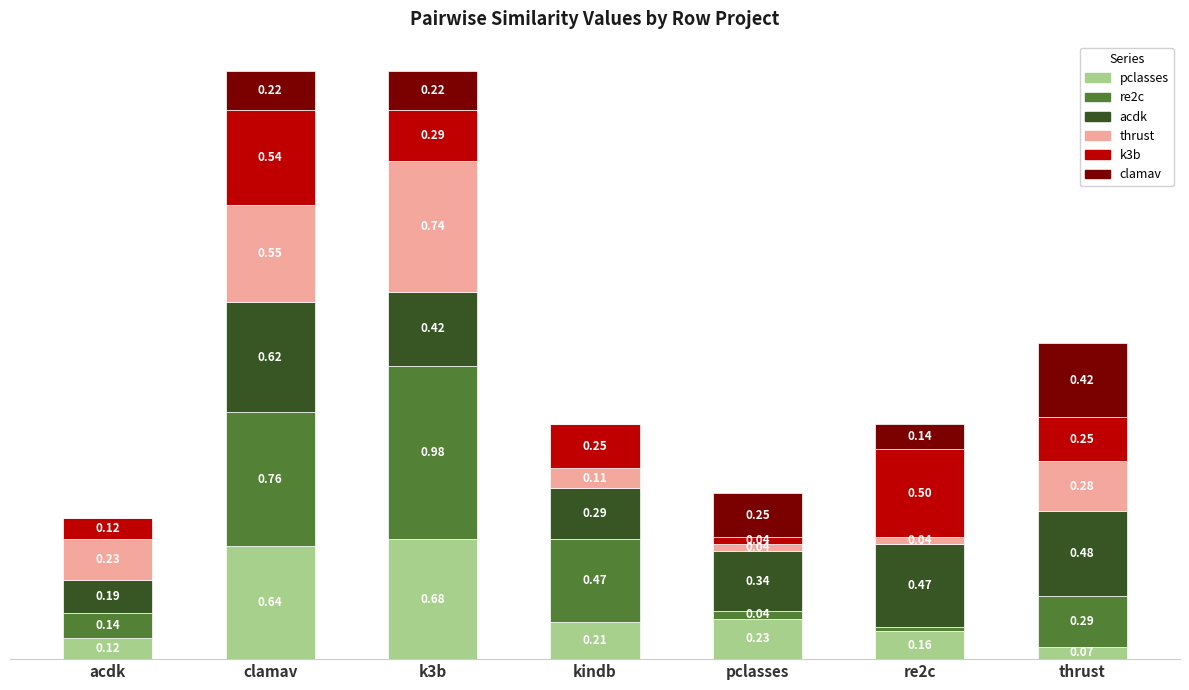

Is it true that pclasses.csv equals 0.7 at k3b?

True